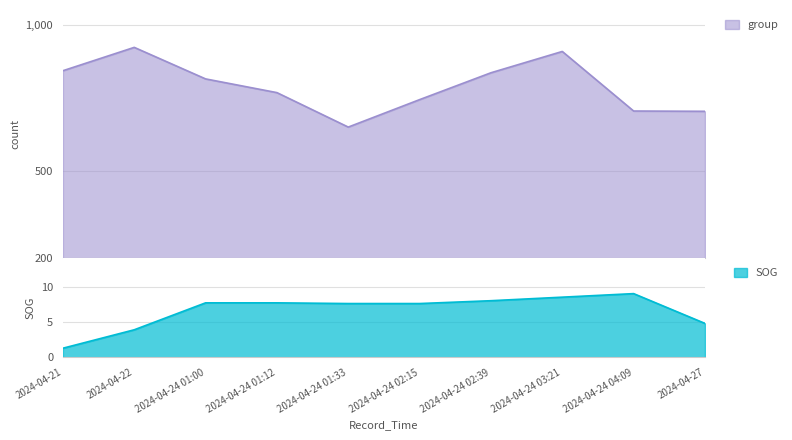

Rank the series by their average value, from highest to lowest.

group, SOG